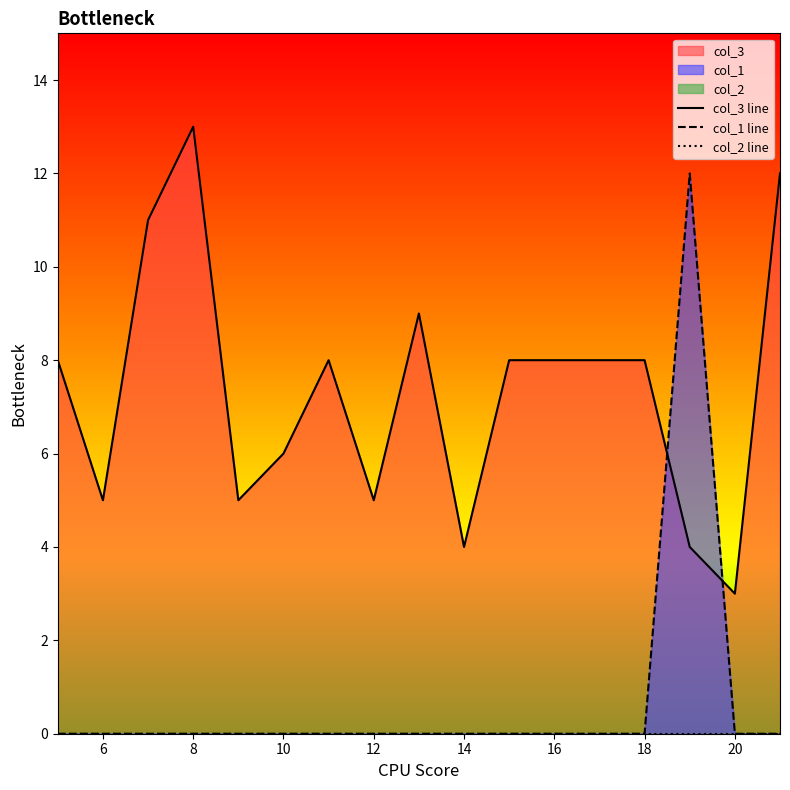

Is it true that col_1 line equals 4 at 6?

False